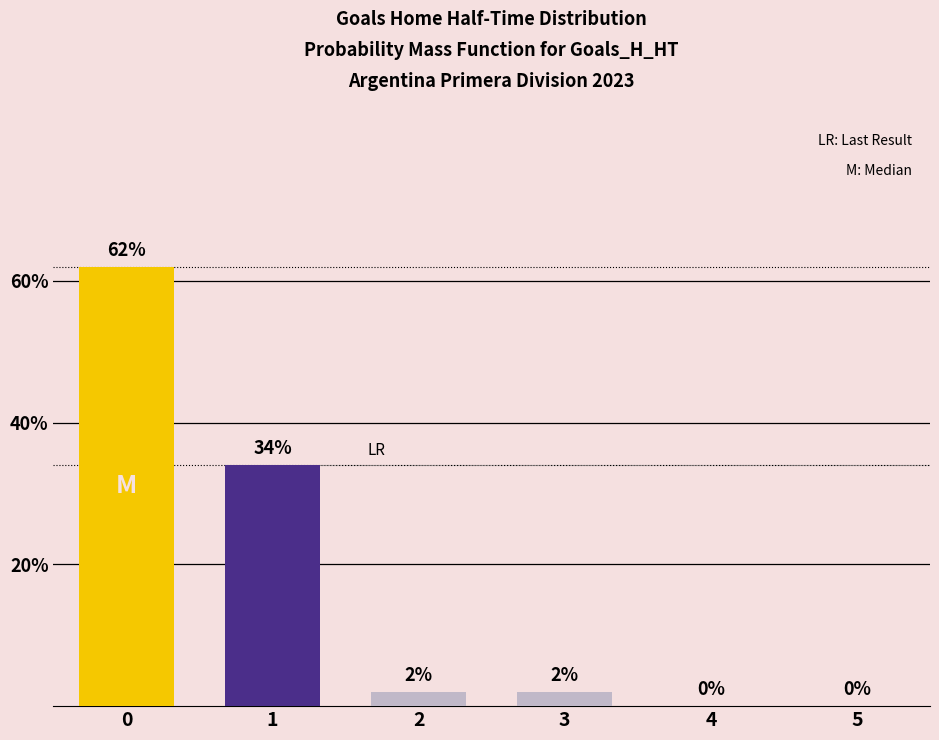

What is the sum of all values?

100